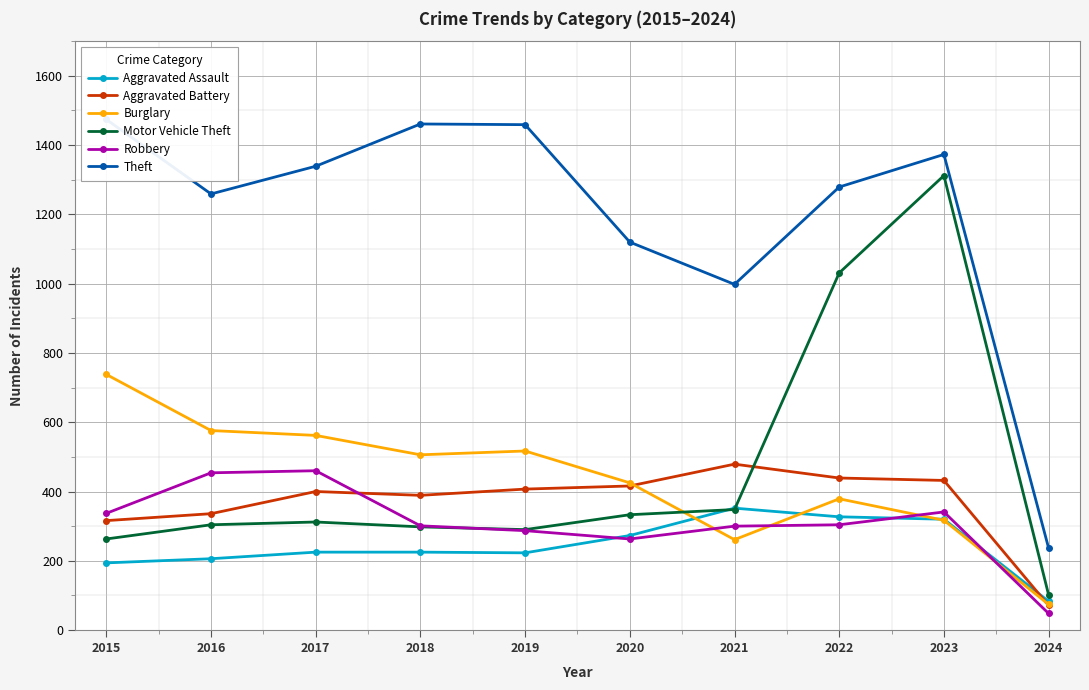

Between which two adjacent categories do Robbery and Aggravated Battery first intersect?

2017 and 2018